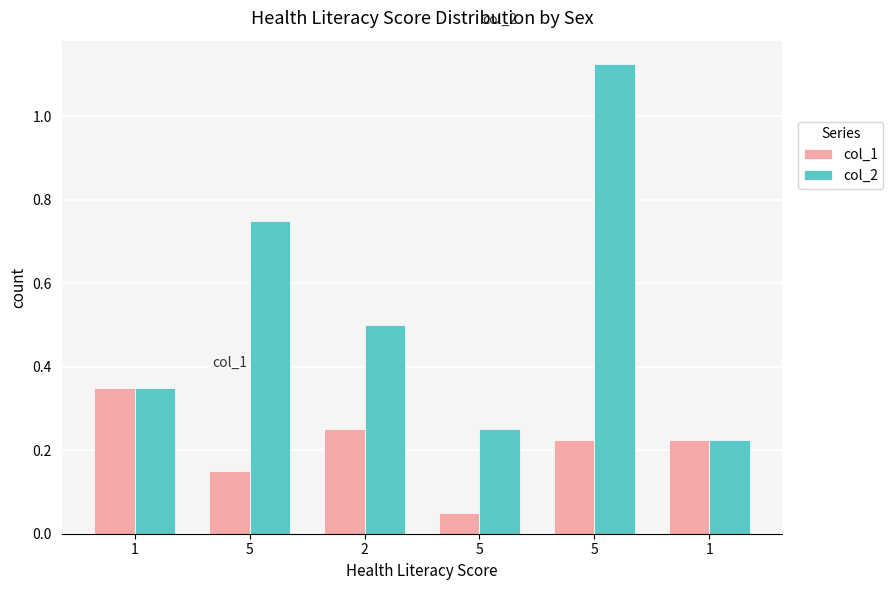

What is the average value of the col_2 series?

0.5